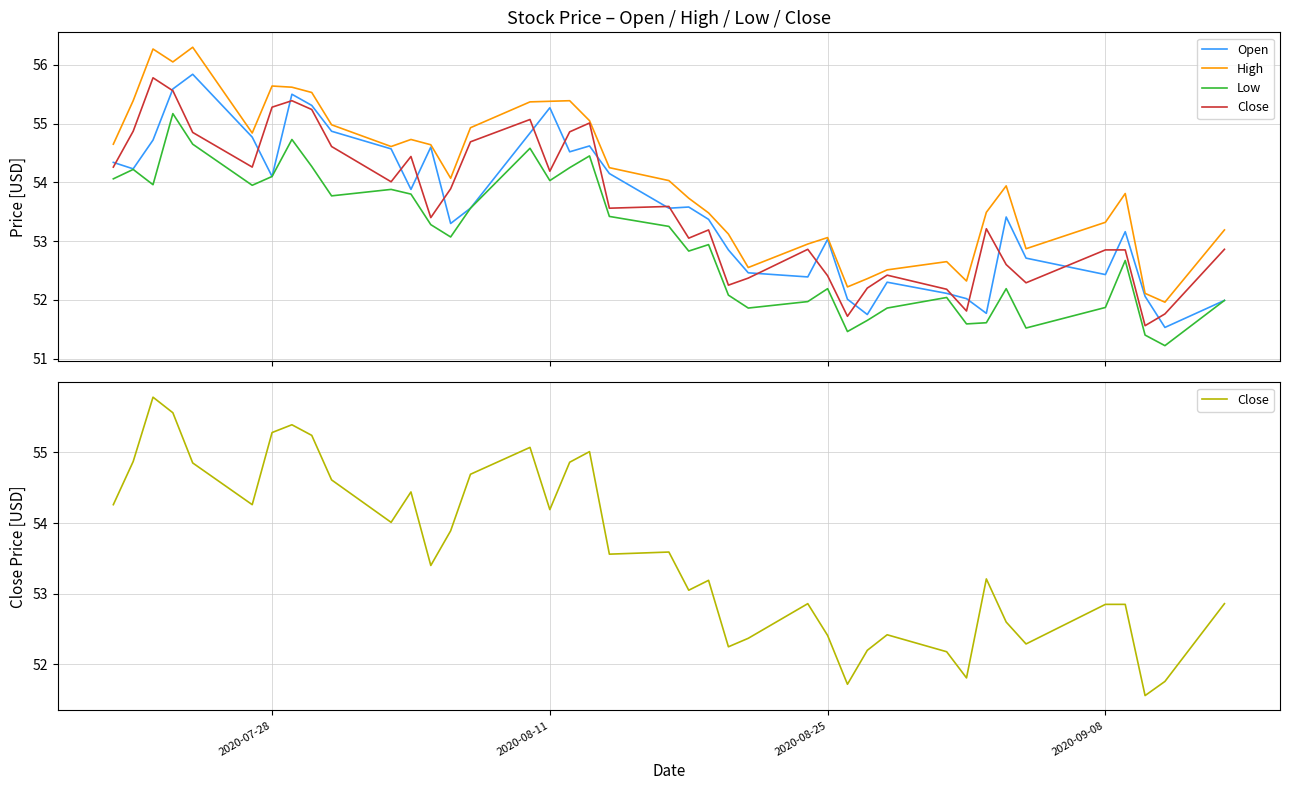

Is this an area chart (filled region under the line)?

No